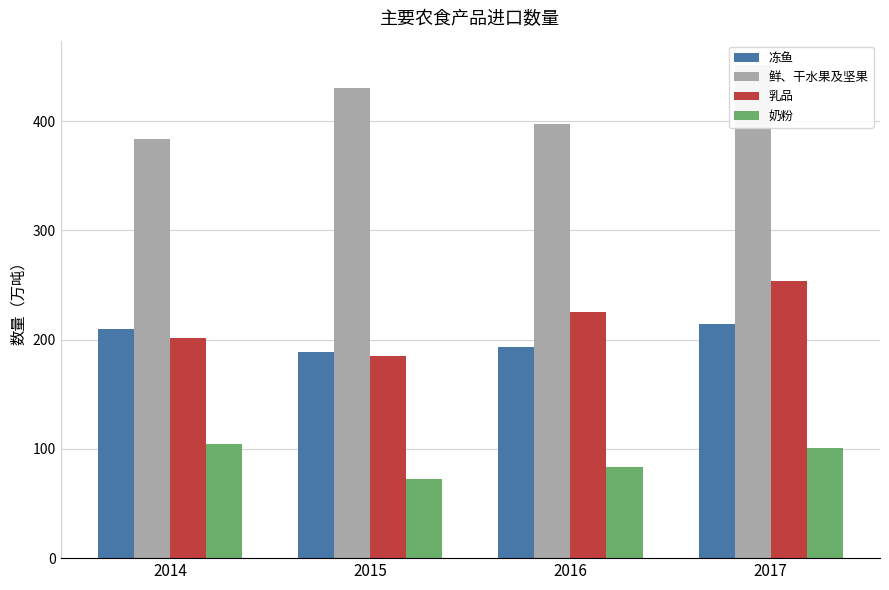

What is the smallest value displayed?

72